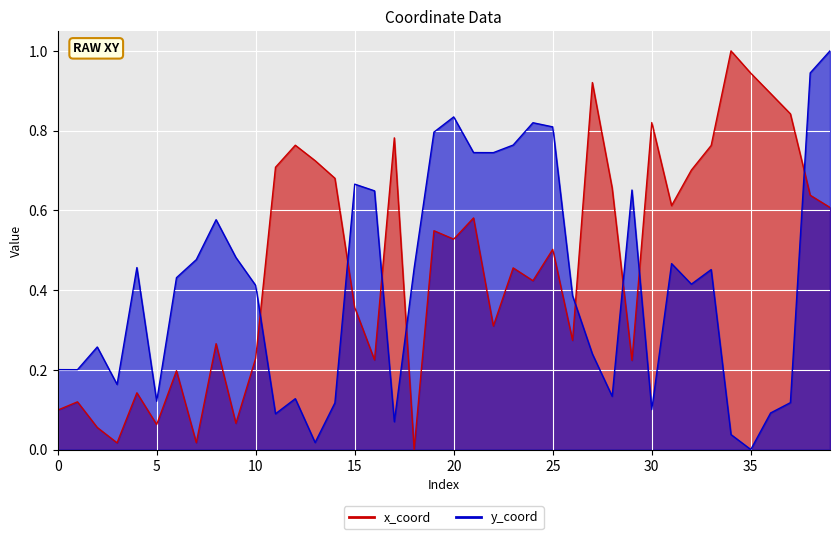

Which series has the widest spread of values?

x_coord